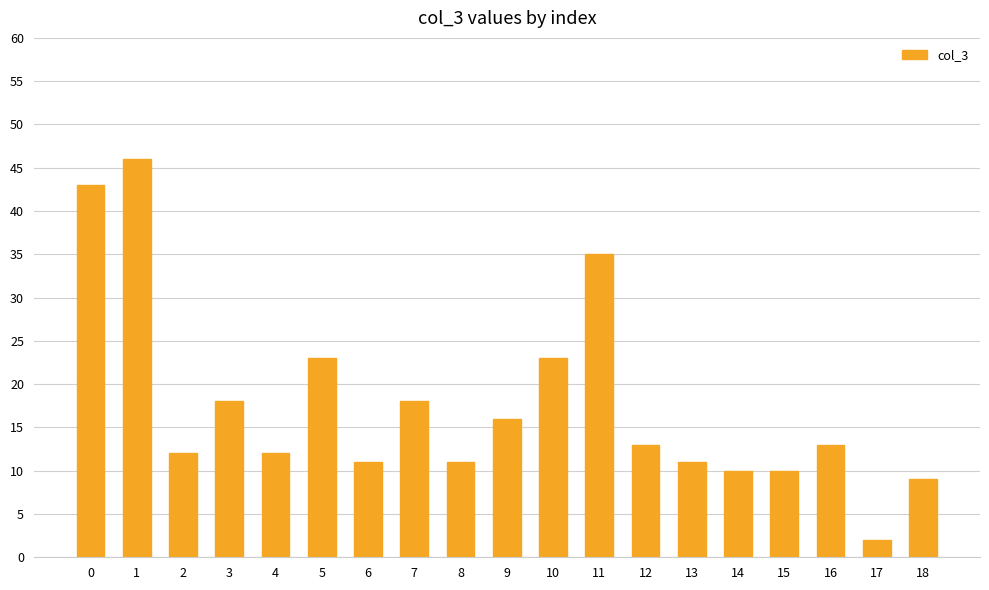

What is the value of the 5th bar from the left?

12